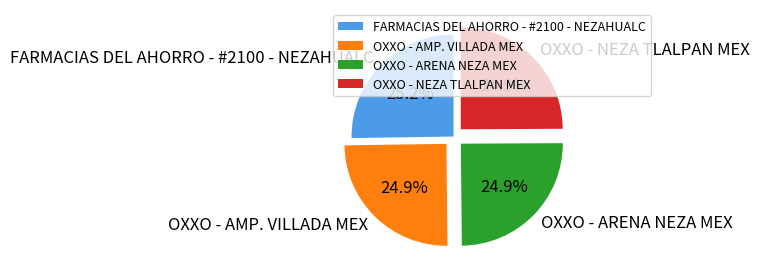

How much of the chart is everything except OXXO - AMP. VILLADA MEX?

75.1%